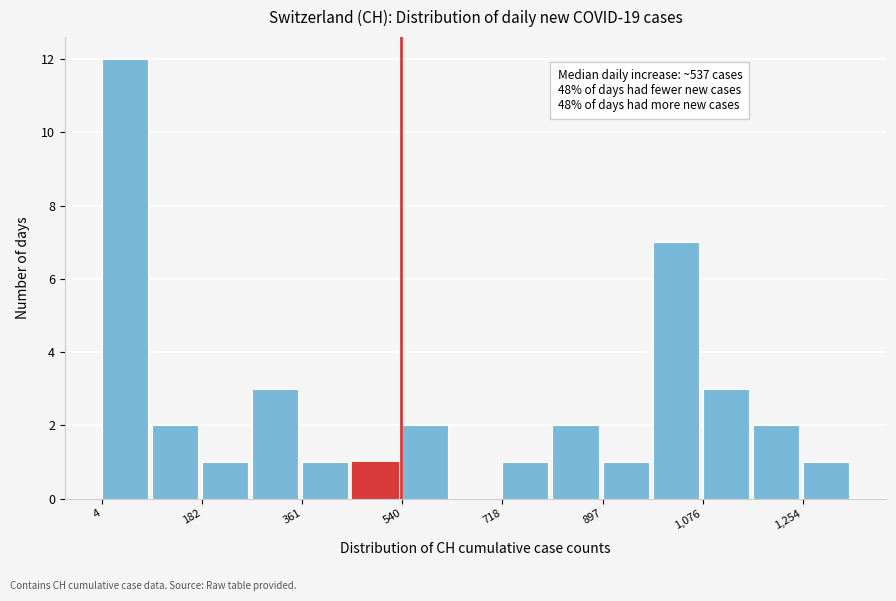

Over which range of the x-axis is the bar tallest?

0 to 100